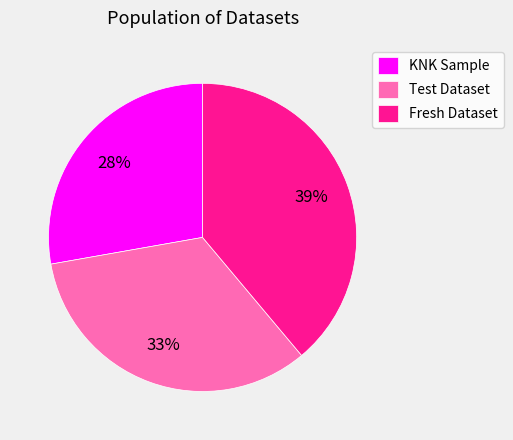

Is the sum of Test Dataset and KNK Sample greater than half?

Yes